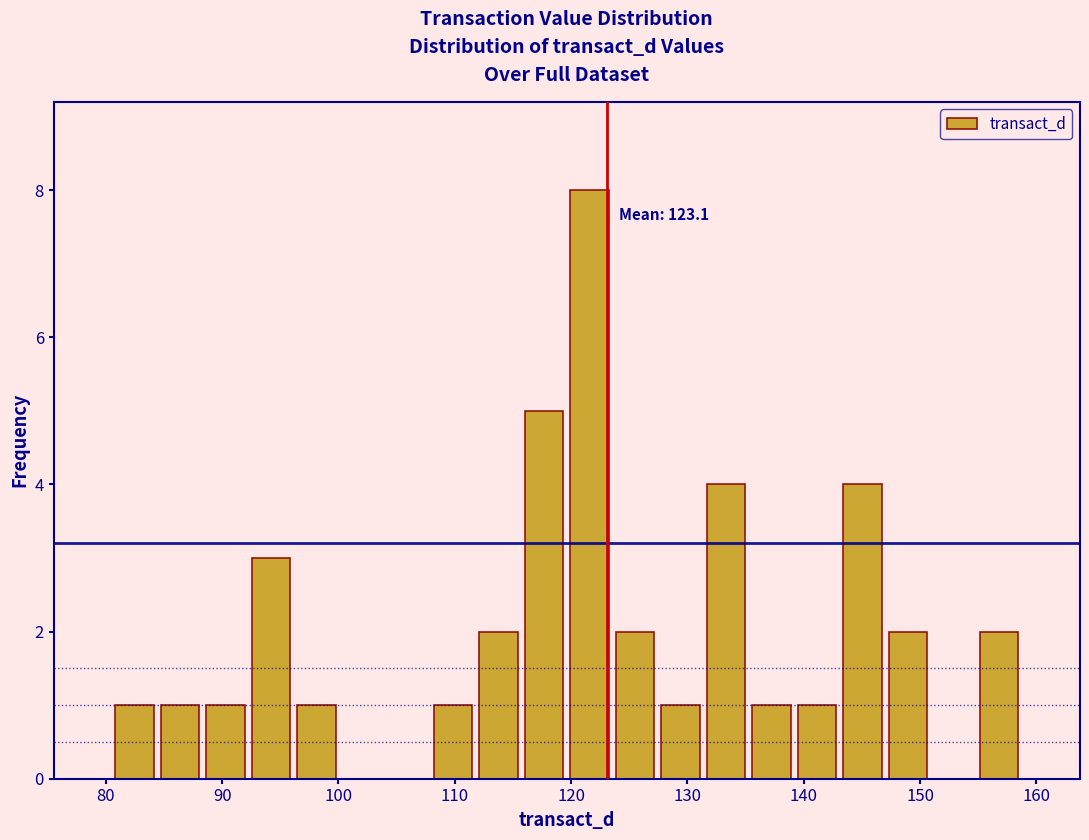

Read against the x-axis, roughly where is the centre of the tallest bar?

122